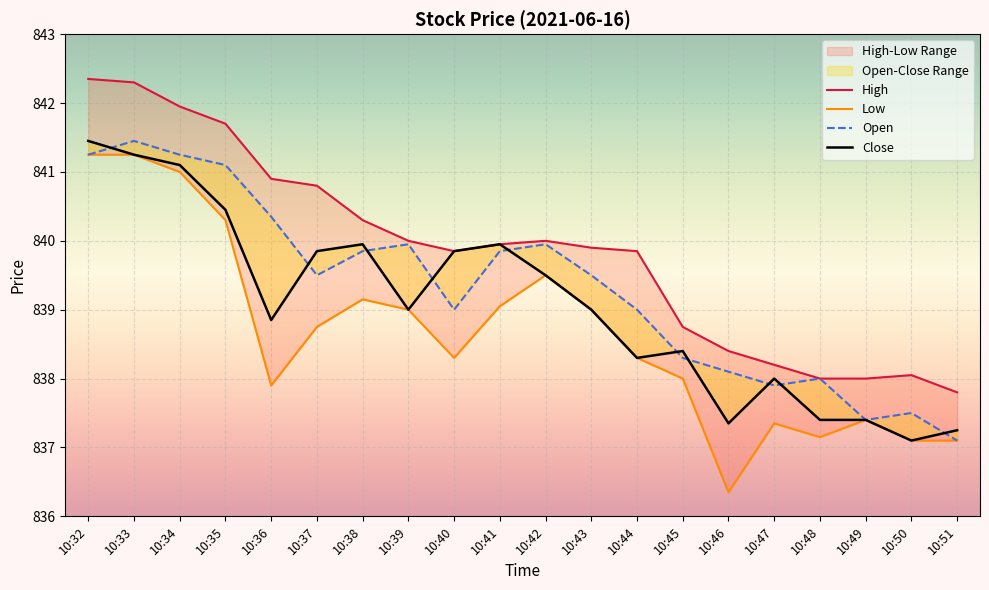

At how many categories does at least one series exceed 842?

2